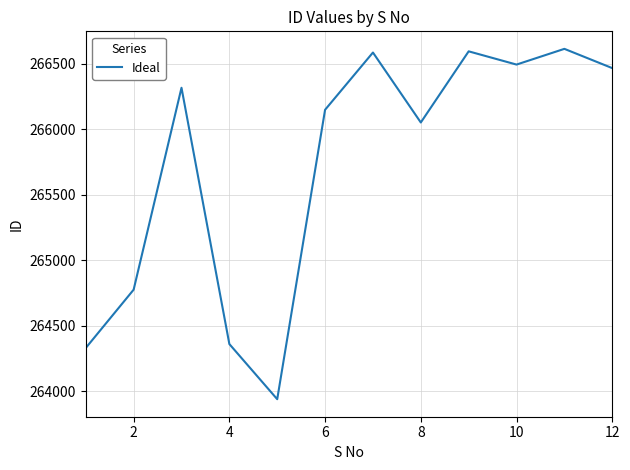

What is the maximum value shown in the chart?

266613